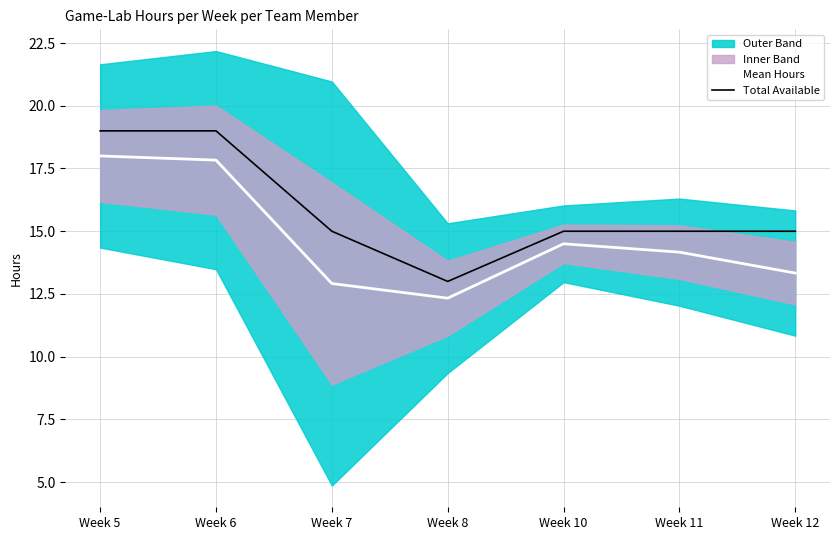

Is the value of Mean Hours at Week 12 greater than the value of Total Available at Week 10?

No